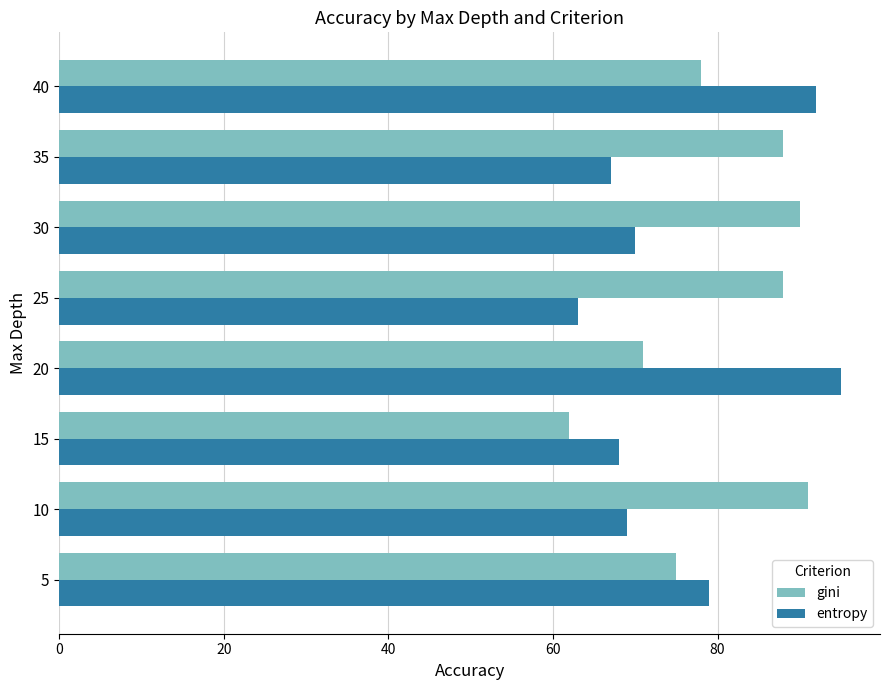

The entropy series shows 63 at 25. True or false?

True